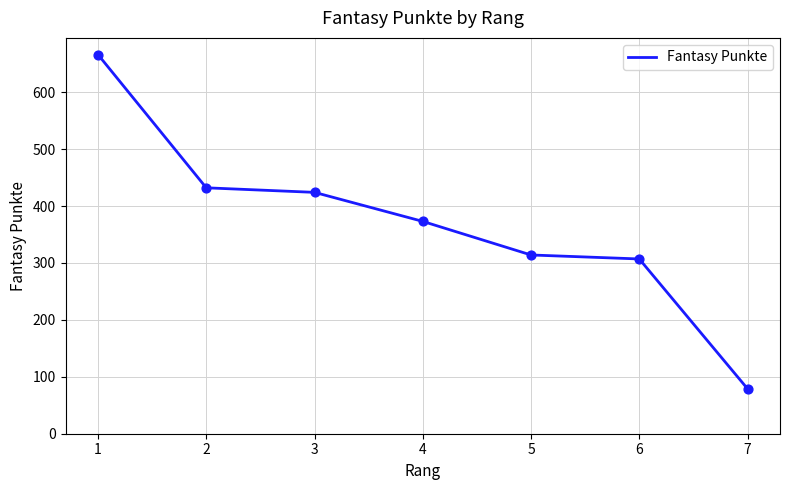

What is the ratio of the value at 1 to the value at 2?

1.5